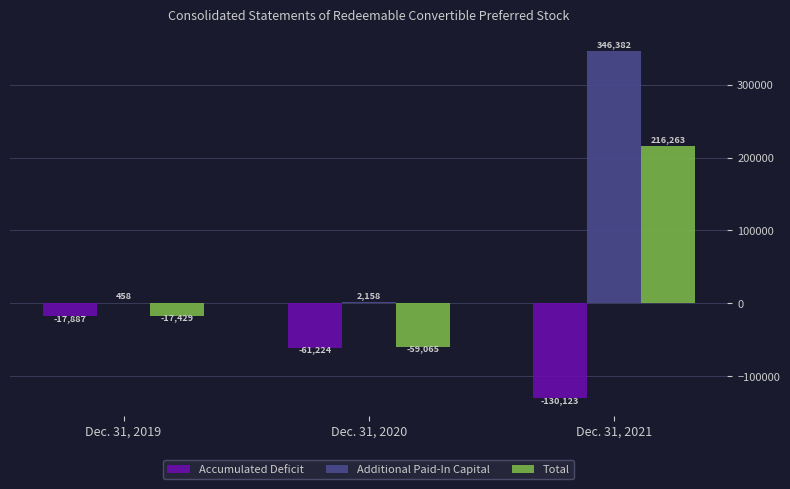

What is the difference between the Total values at Dec. 31, 2019 and Dec. 31, 2021?

233692